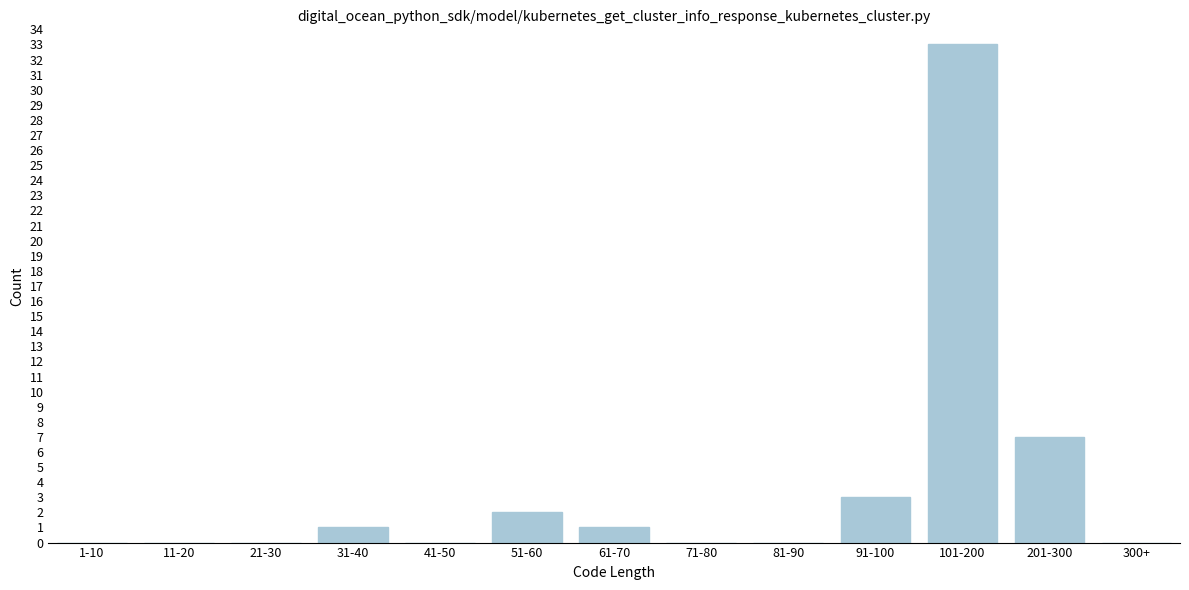

Reading right to left, what are all the values shown in this chart?

300+=0	201-300=7	101-200=33	91-100=3	81-90=0	71-80=0	61-70=1	51-60=2	41-50=0	31-40=1	21-30=0	11-20=0	1-10=0